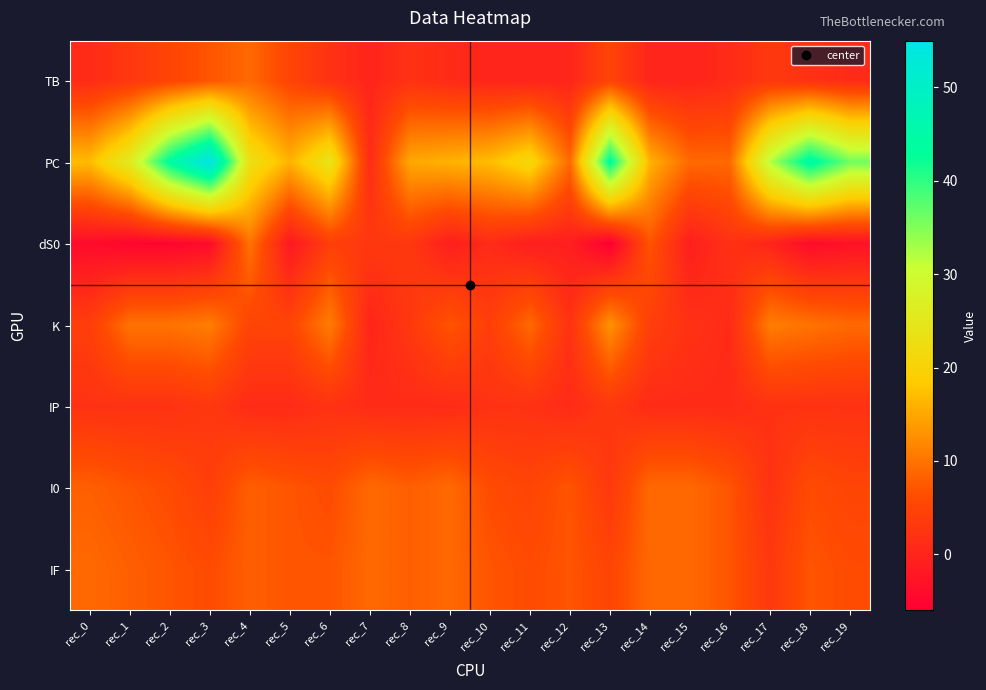

Rank the series at rec_17 from highest to lowest value.

PC, K, TB, IF, IP, I0, dS0